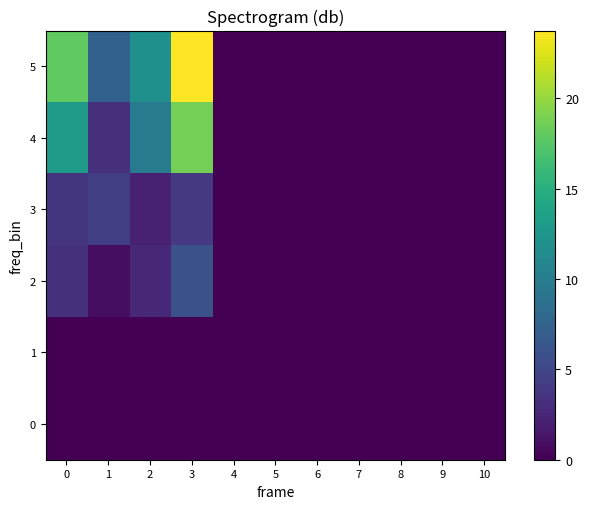

Rank the series by their maximum value, from lowest to highest.

0, 1, 3, 2, 4, 5